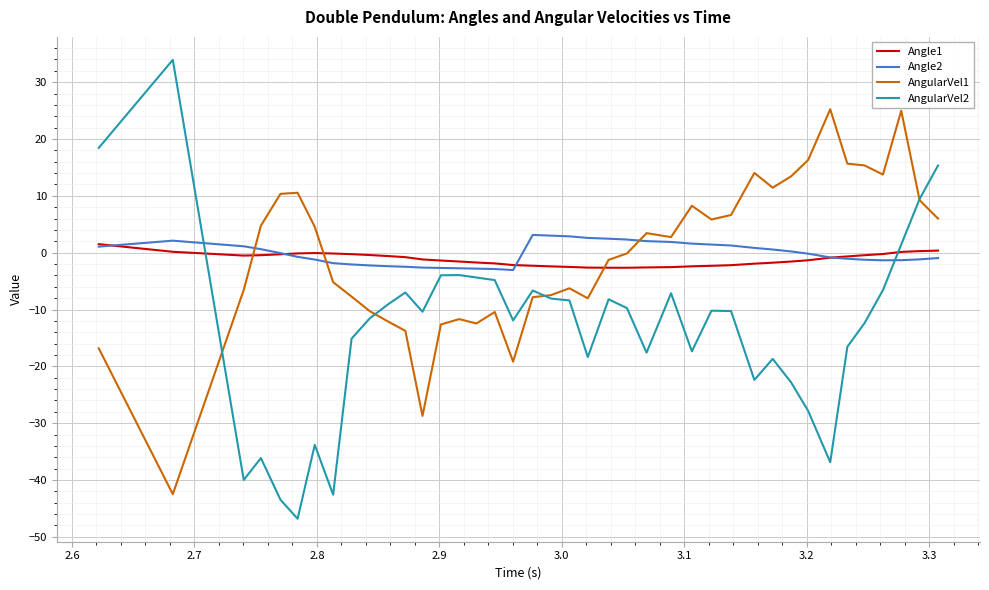

What is the difference between the second highest and second lowest values in the Angle1 series?

3.0